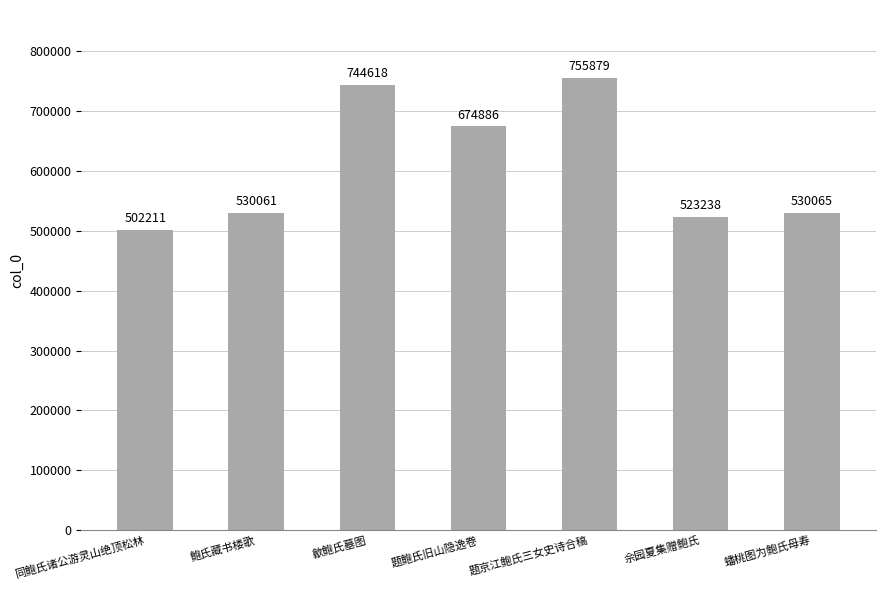

Approximately how many times larger is the value at 题鲍氏旧山隐逸卷 compared to 歙鲍氏墓图?

0.9